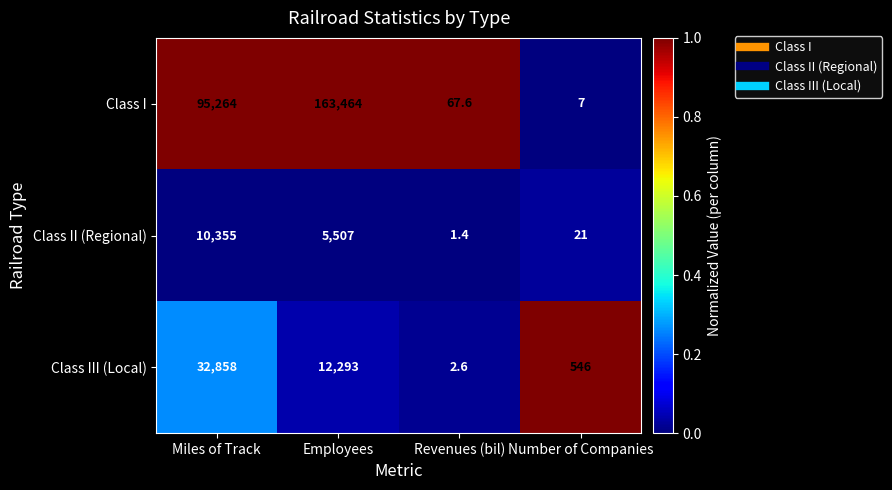

Reading right to left, transcribe all the data shown in this chart.

Class I: Number of Companies=7.0	Revenues (bil)=67.6	Employees=163464.0	Miles of Track=95264.0
Class II (Regional): Number of Companies=21.0	Revenues (bil)=1.4	Employees=5507.0	Miles of Track=10355.0
Class III (Local): Number of Companies=546.0	Revenues (bil)=2.6	Employees=12293.0	Miles of Track=32858.0